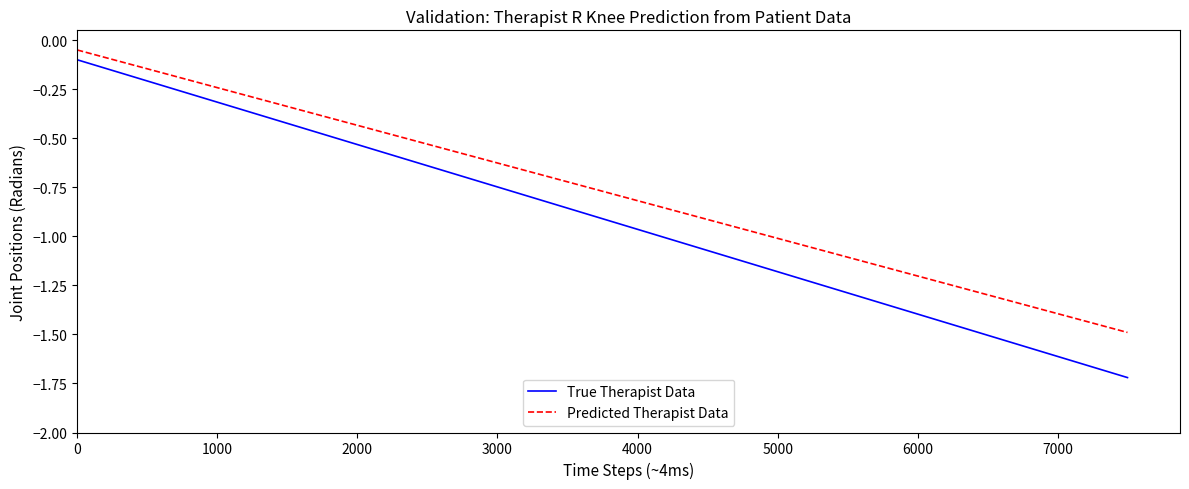

How many lines are shown in the chart?

2